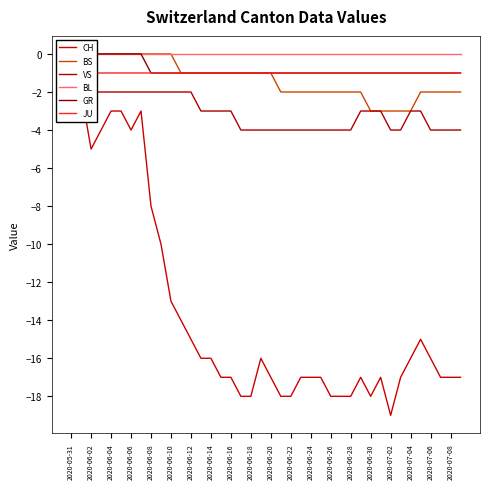

True or false: BS has more than 1 interior local peaks.

False